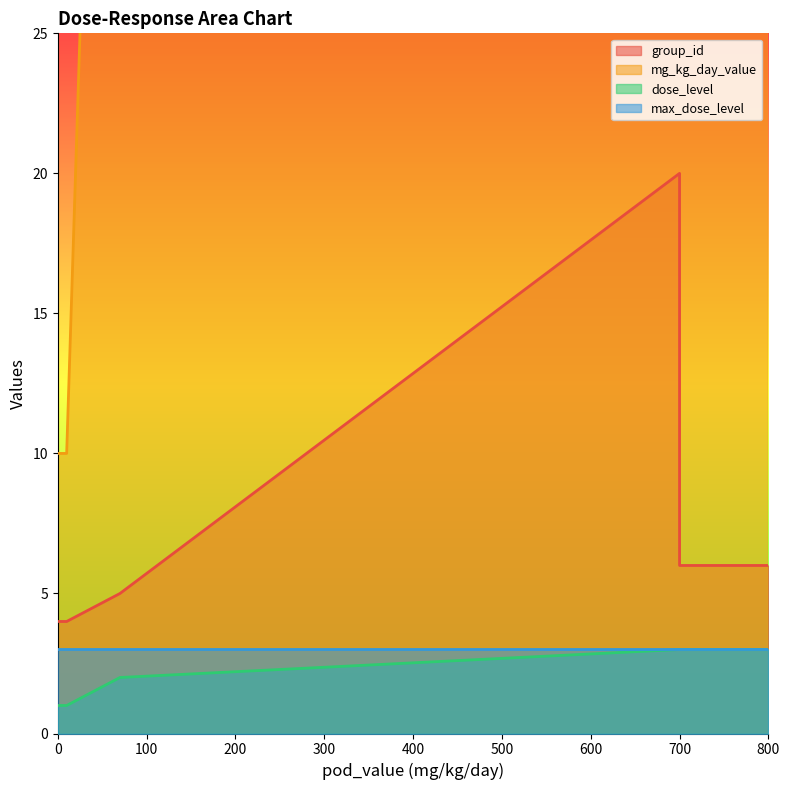

Count the number of data series in this chart.

4